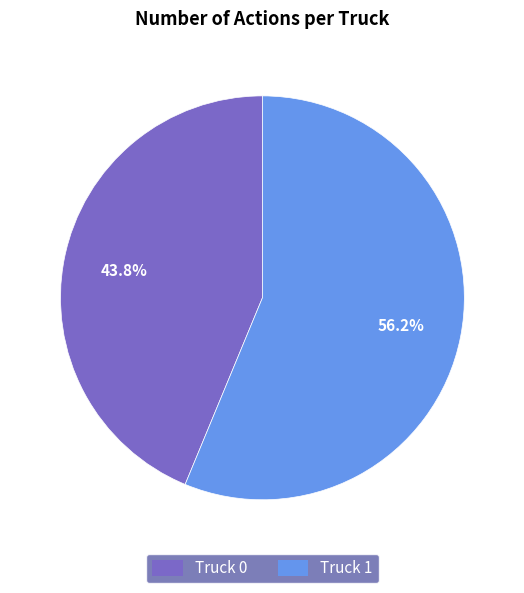

Which category has the biggest portion of the pie?

Truck 1